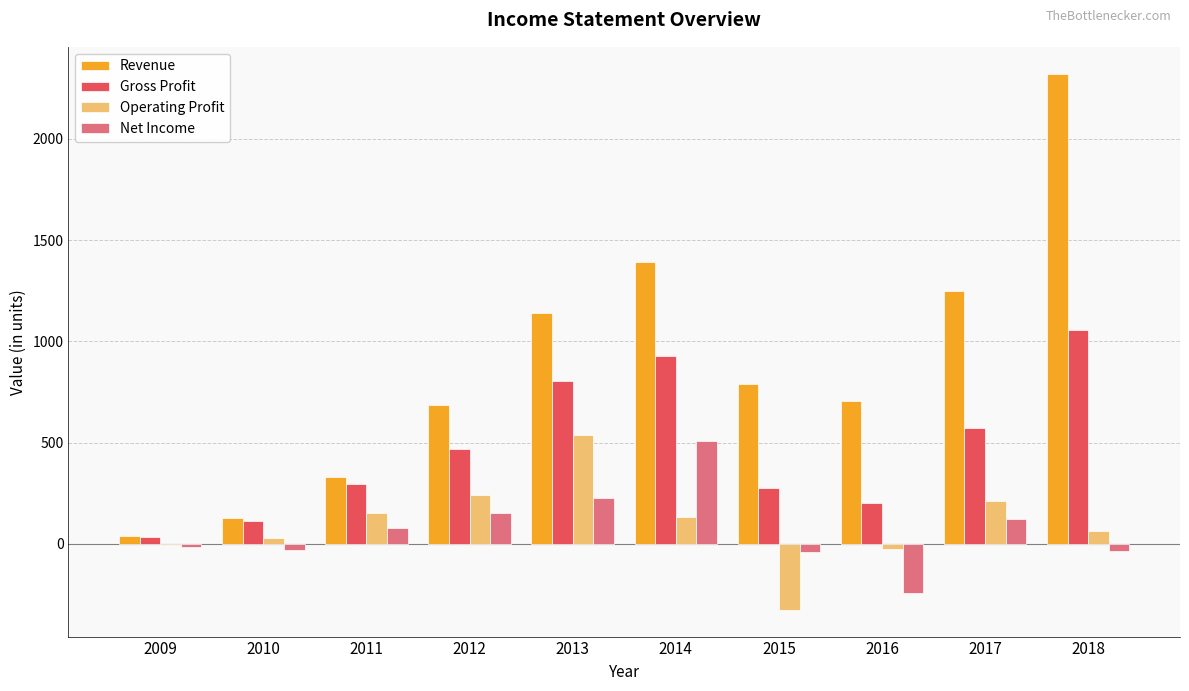

How many categories are shown in the chart?

10